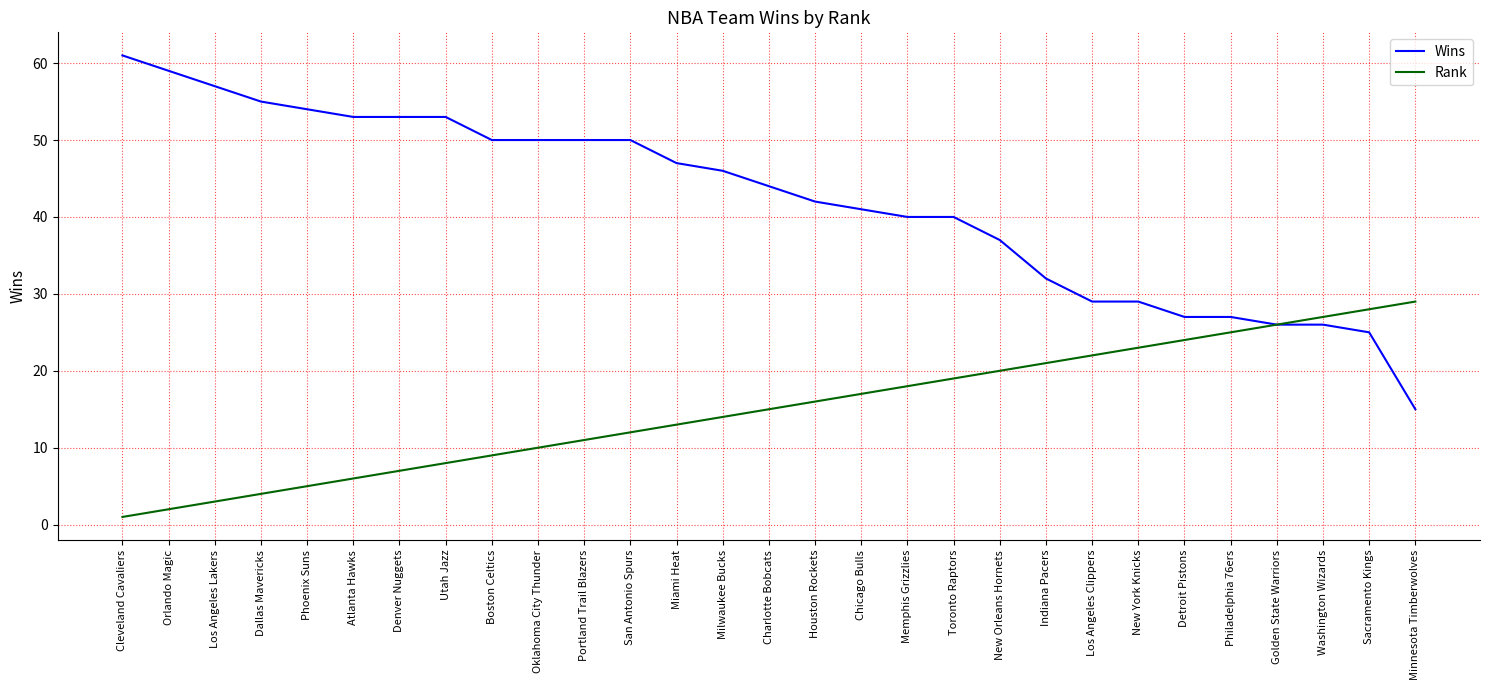

At Denver Nuggets, list the series in order from smallest to largest.

Rank, Wins